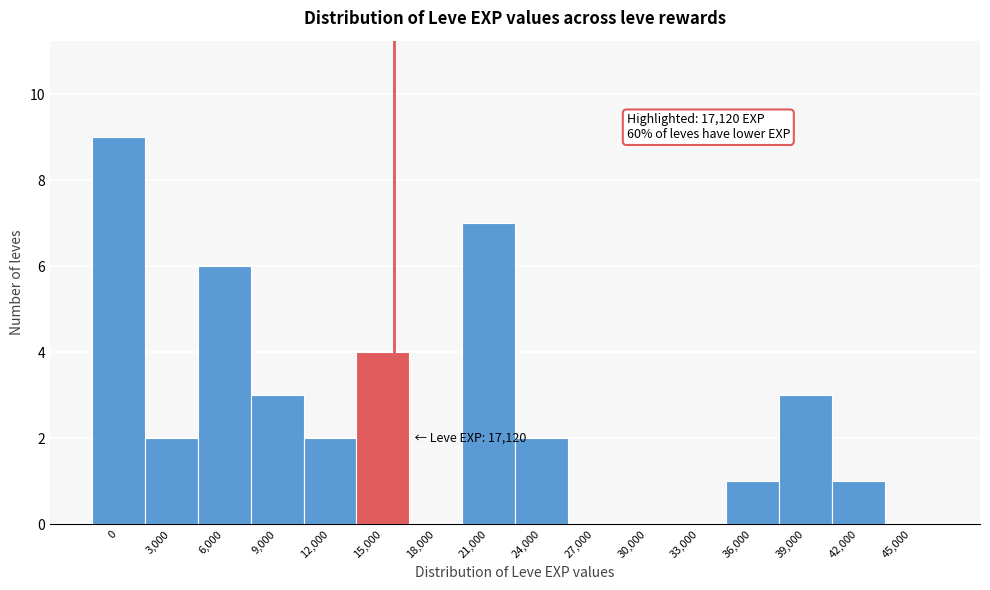

Reading left to right, extract all data points from this chart.

0=9	3,000=2	6,000=6	9,000=3	12,000=2	15,000=4	18,000=0	21,000=7	24,000=2	27,000=0	30,000=0	33,000=0	36,000=1	39,000=3	42,000=1	45,000=0